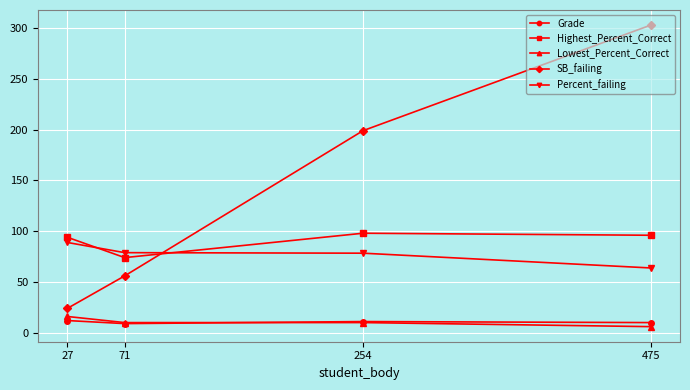

Count the SB_failing values in the range 56 to 303.

3